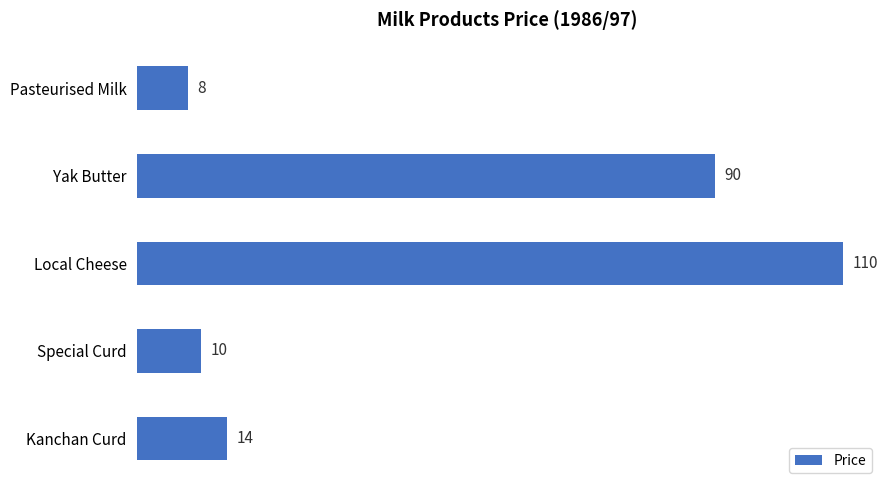

List the labels in order of value, smallest first.

Pasteurised Milk, Special Curd, Kanchan Curd, Yak Butter, Local Cheese